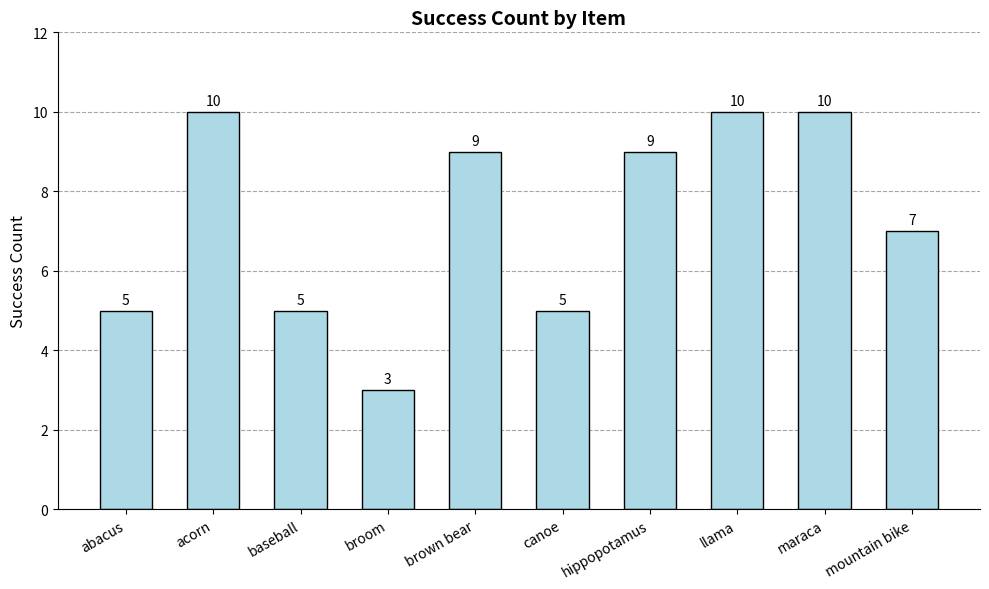

How many categories are shown in the chart?

10